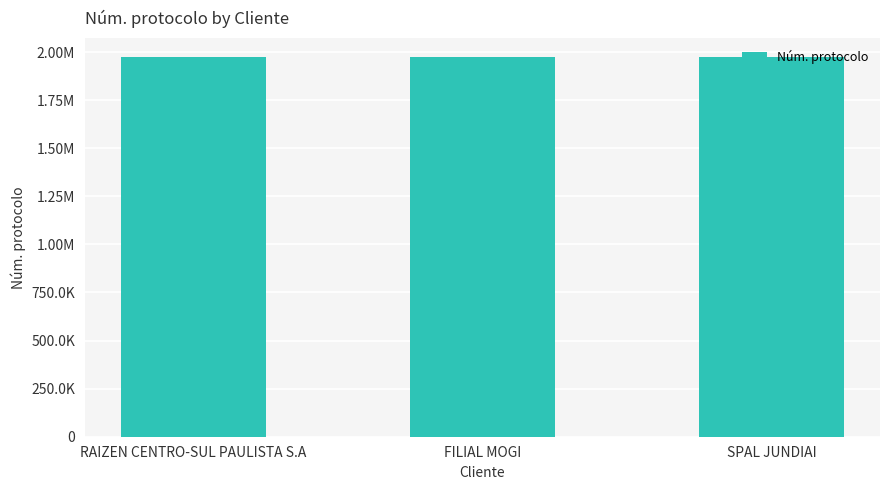

What is the label of the 1st bar from the right?

SPAL JUNDIAI